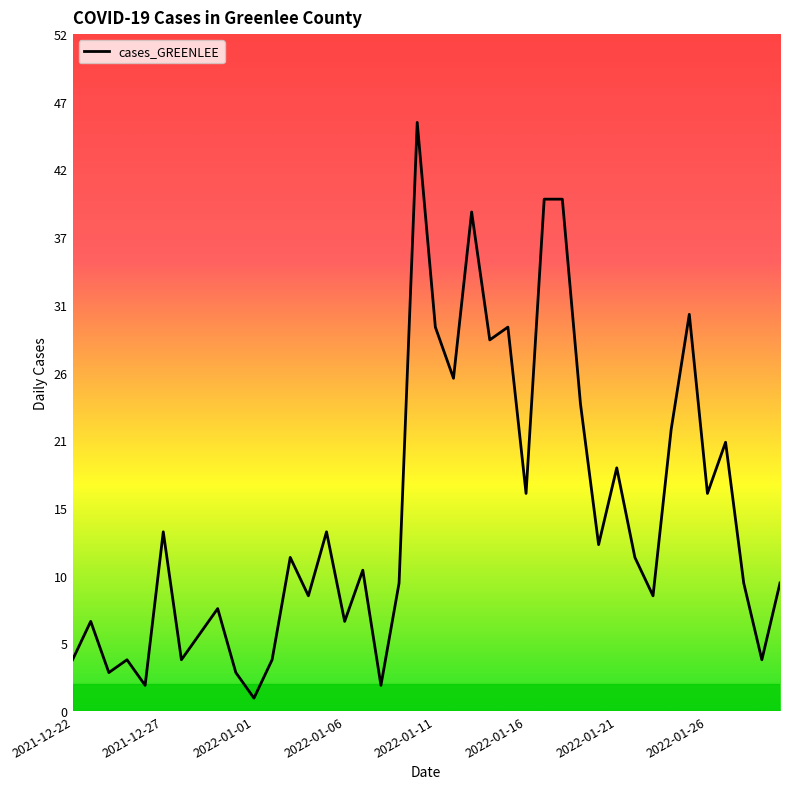

What is the value of the 22nd point from the left?

26